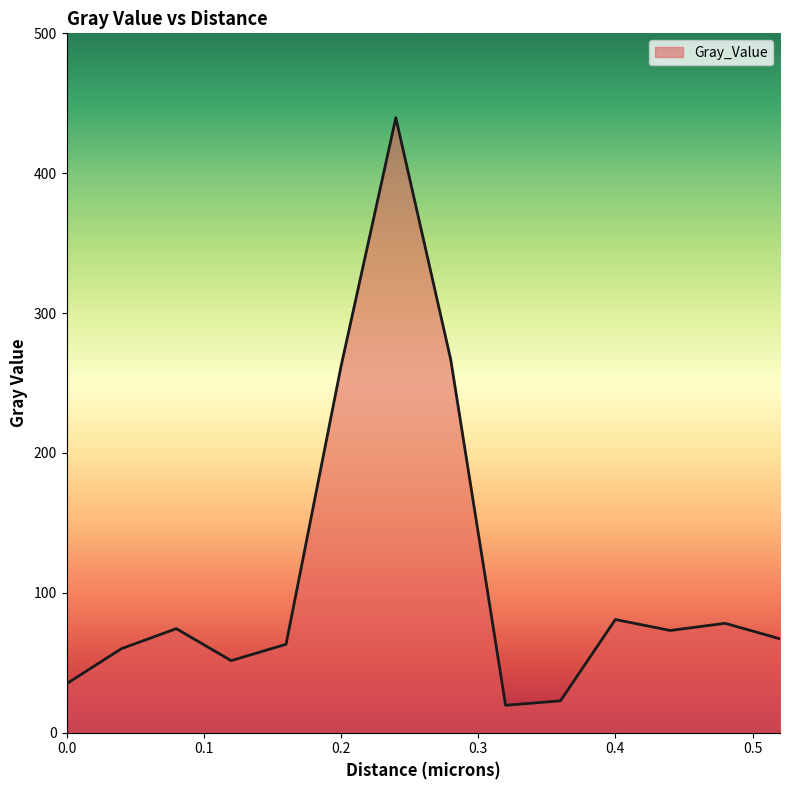

What is the maximum value shown in the chart?

439.6